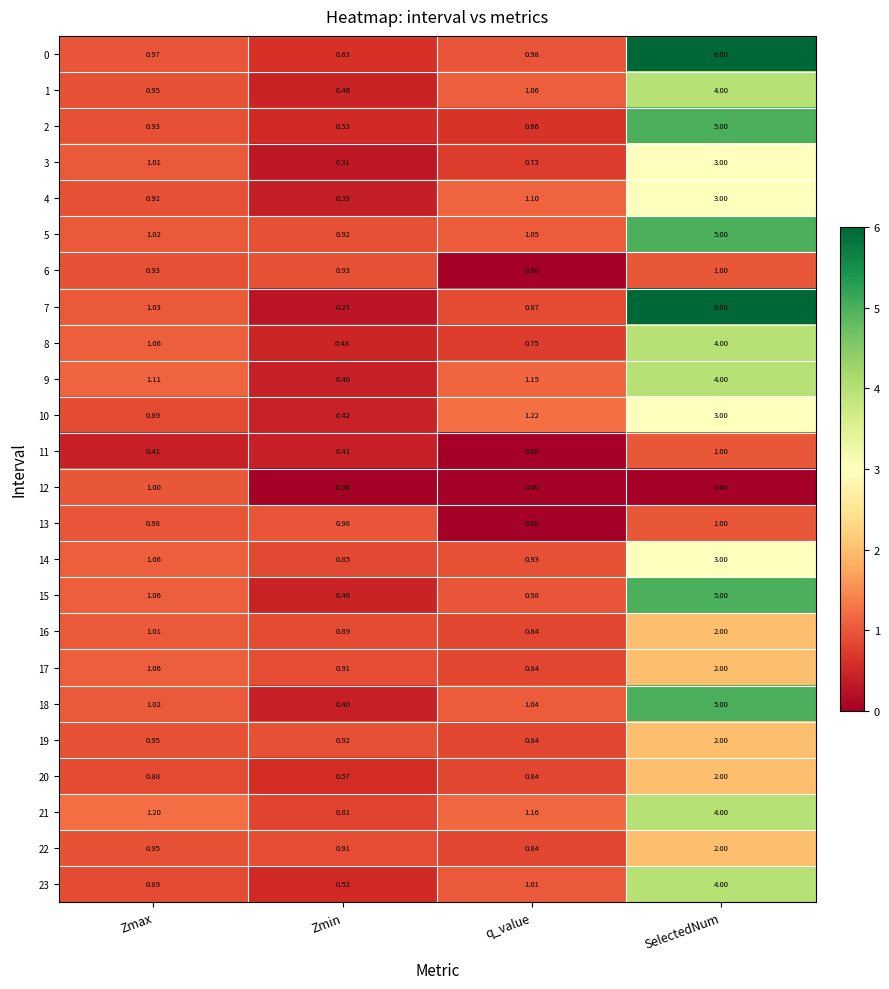

Where is 4 nearest to the value 1?

Zmax